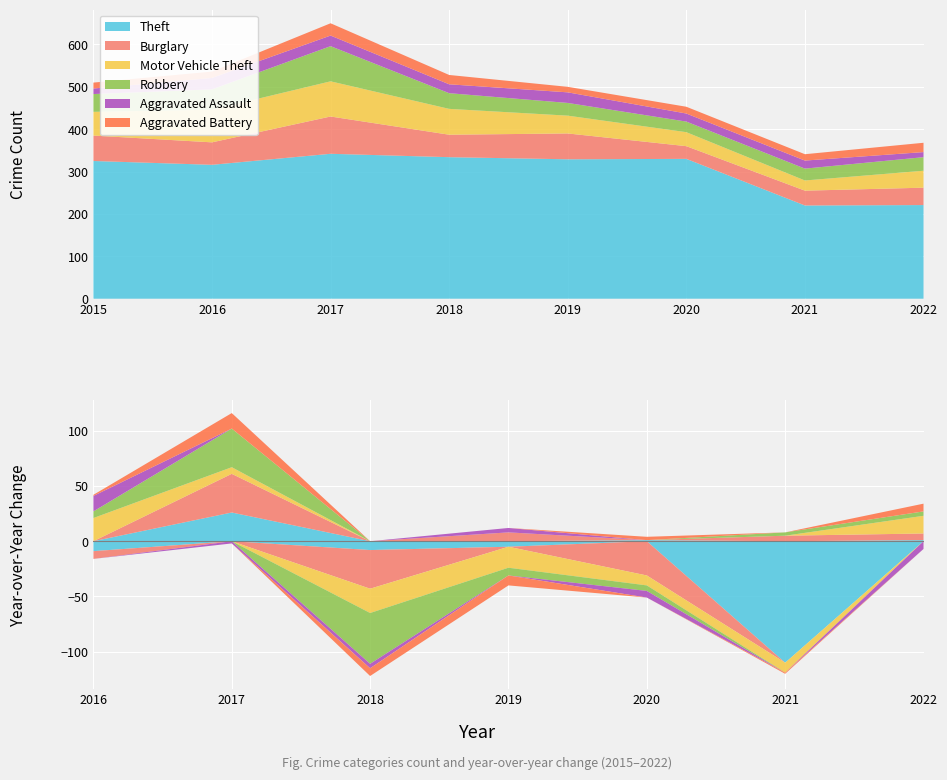

At which category does Robbery reach its first local peak?

2017